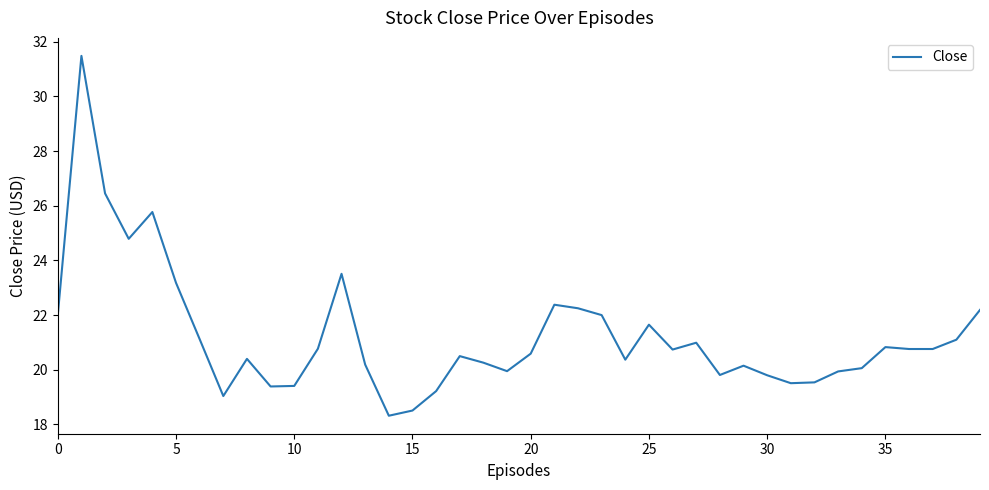

True or false: the data has more than 0 interior local peaks.

True